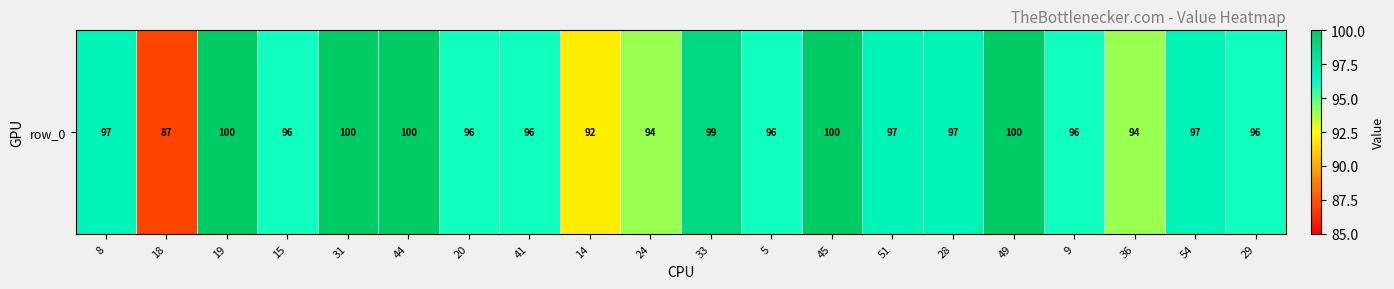

Read the value at 36.

94